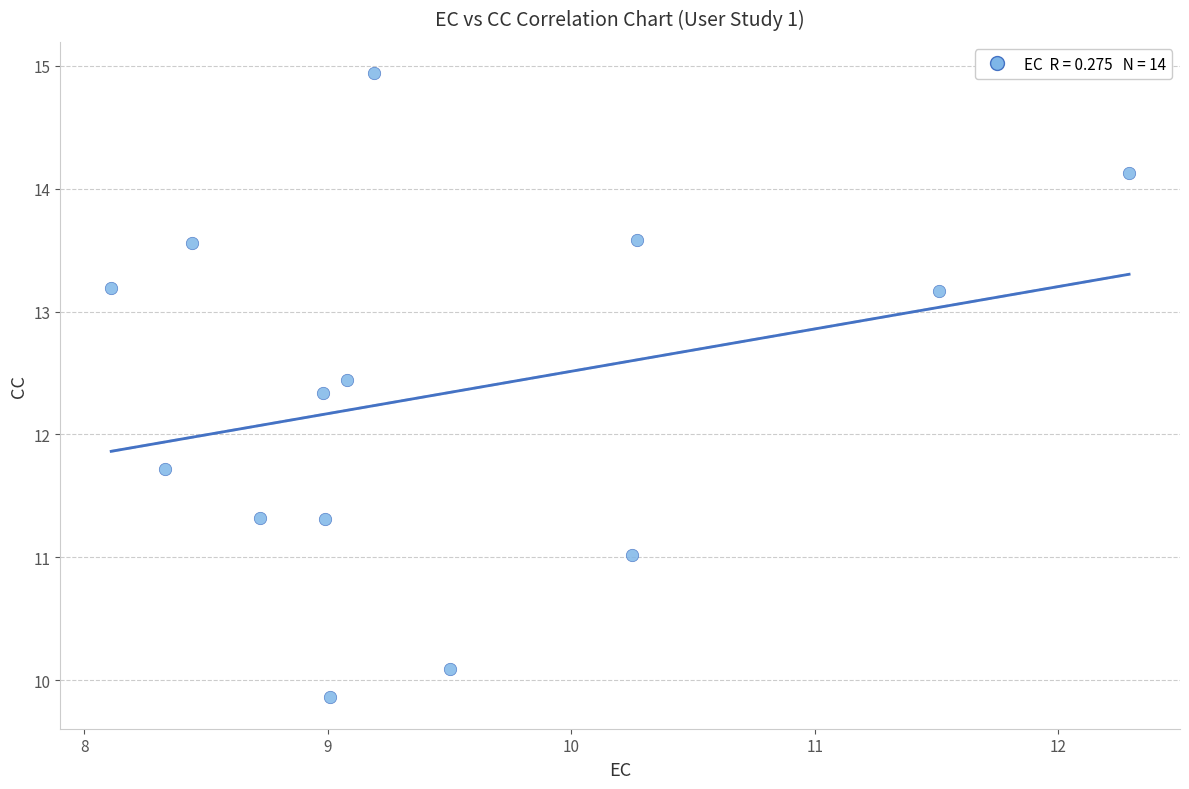

What is the range of X values (max minus min)?

4.2